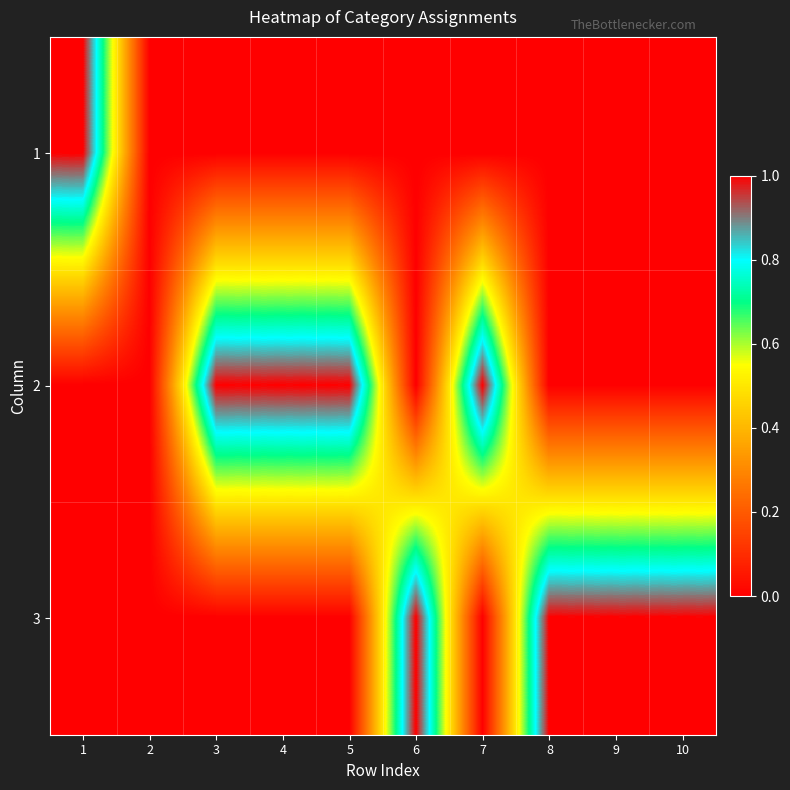

Between 6 and 10, which is larger?

6